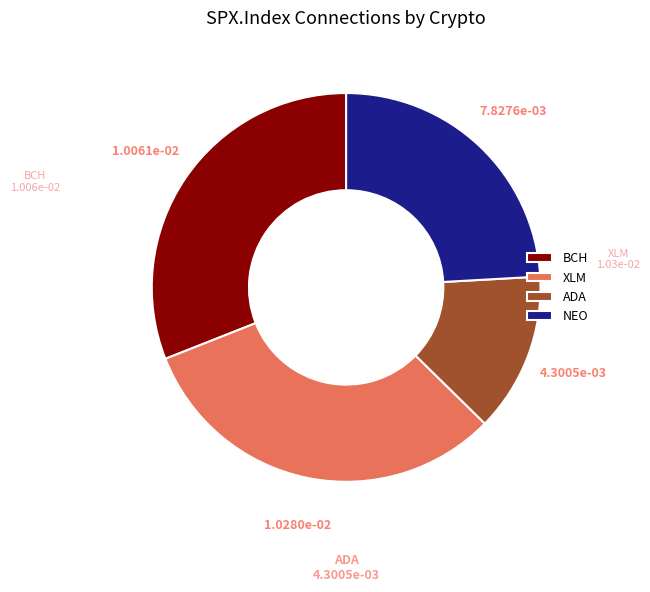

Between XLM and ADA, which is larger?

XLM